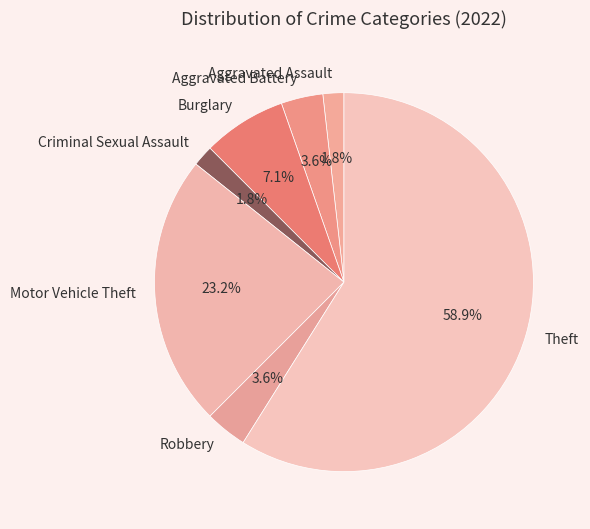

What percentage is the Aggravated Assault slice, to the nearest percent?

2%